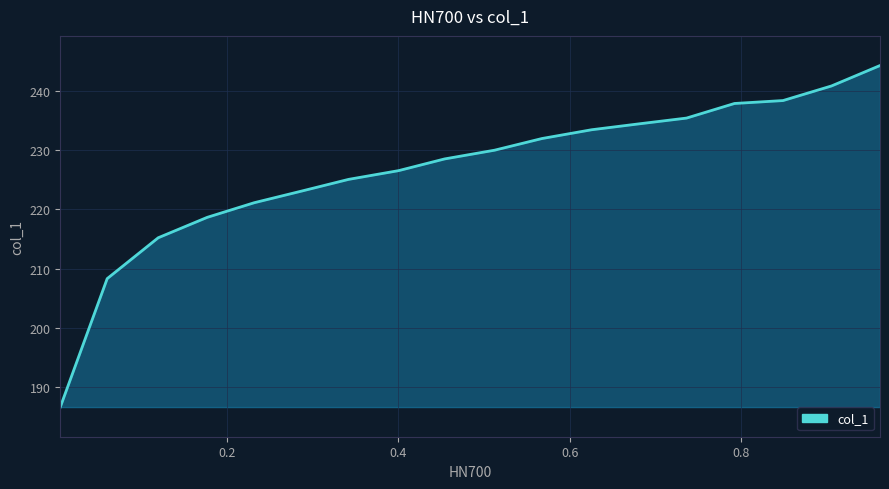

What is the smallest value displayed?

186.7